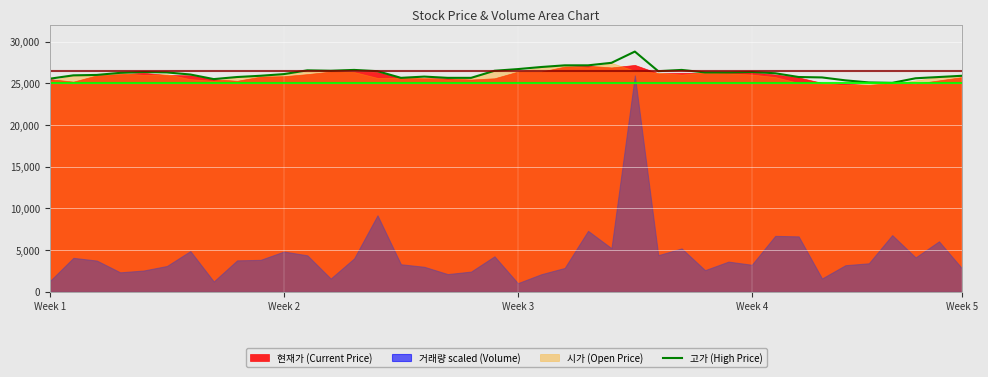

What is the change in value from 13 to 25?

+2200